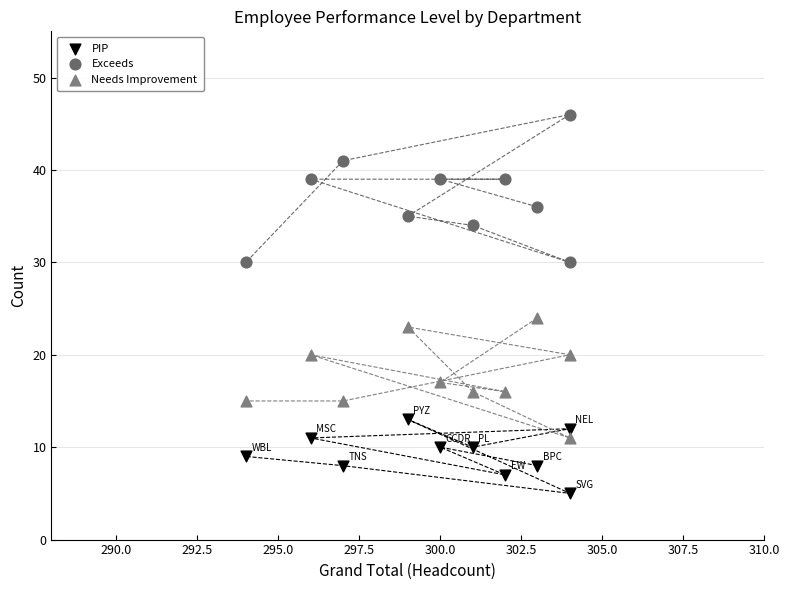

Across all series, what Y value is closest to 25?

24